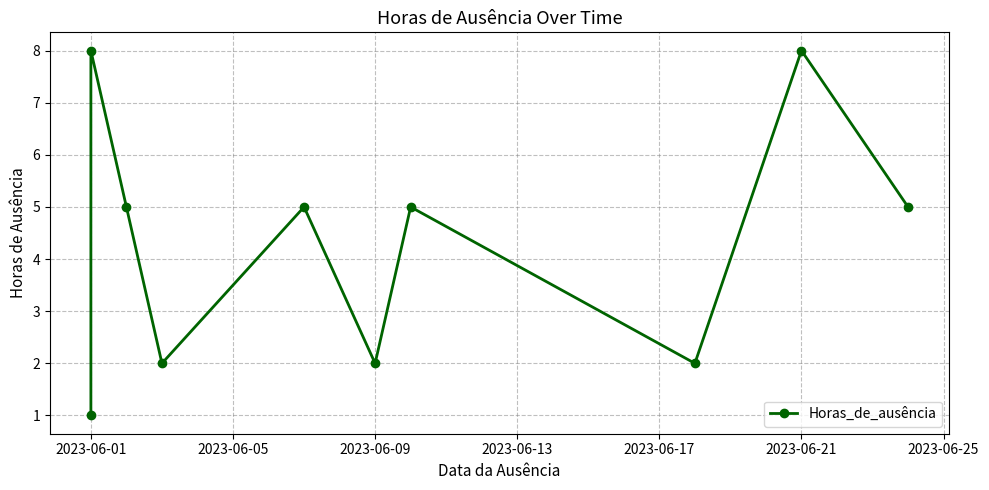

What position from the left is 2023-06-17?

5